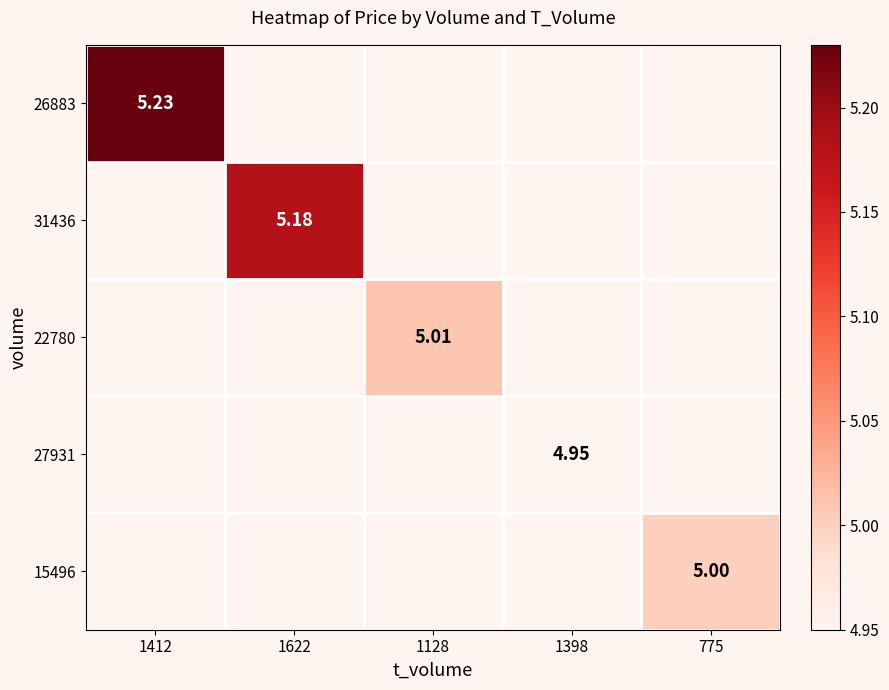

At which category does the chart reach its peak across all series?

1412